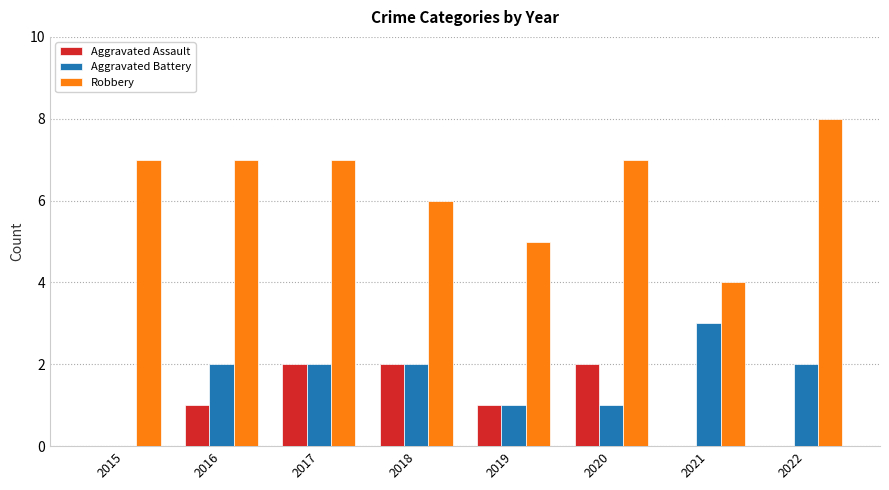

At which category does the chart reach its peak across all series?

2022